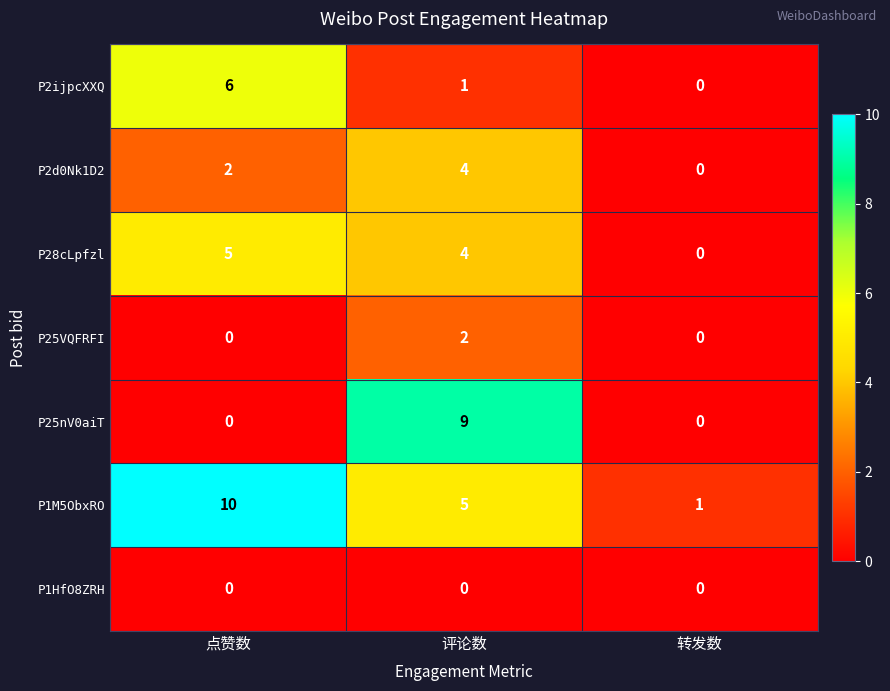

Count the P2d0Nk1D2 values in the range 0 to 4.

3